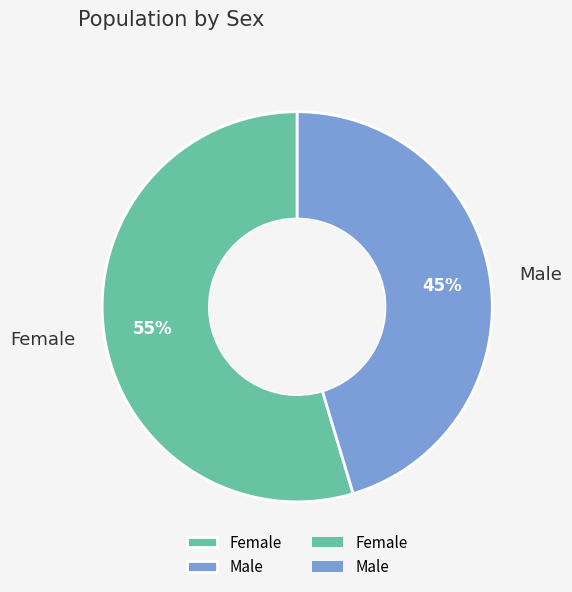

Count the number of slices in the pie.

2